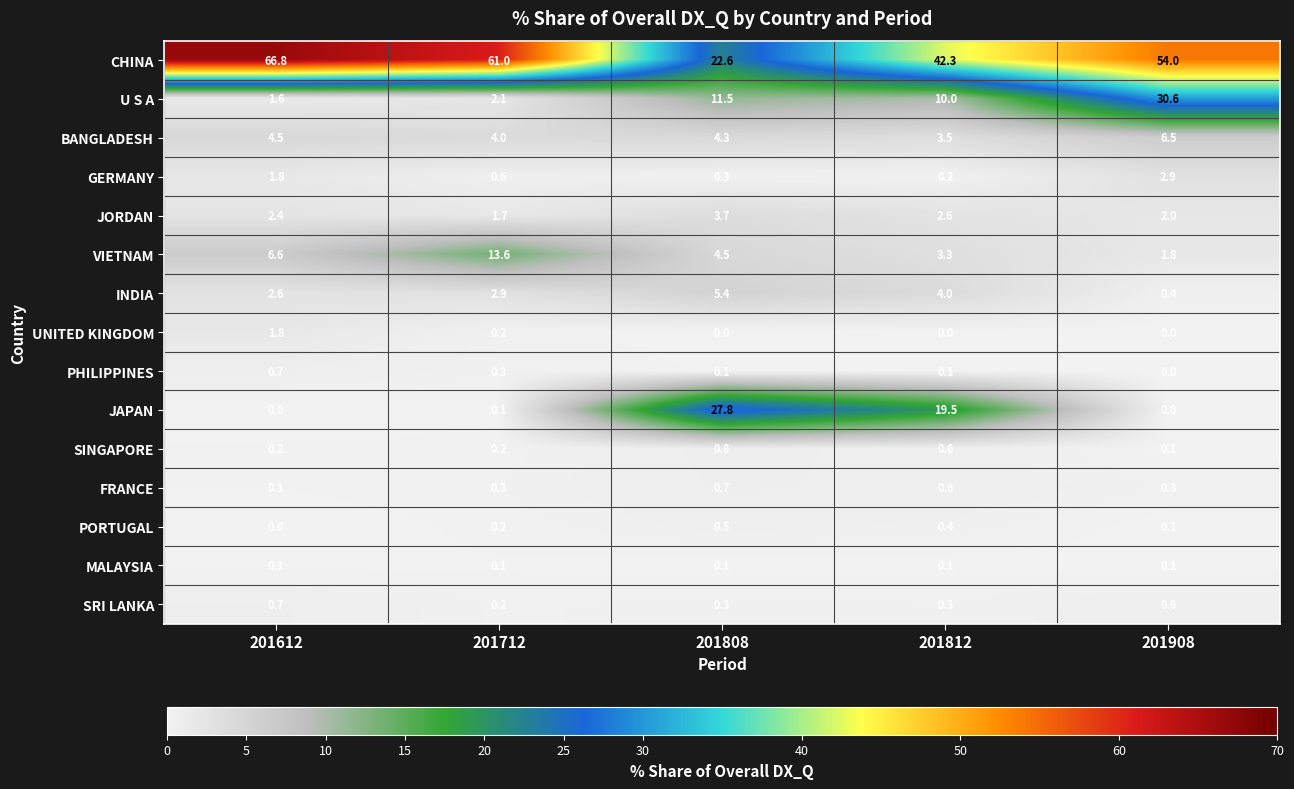

Where is BANGLADESH nearest to the value 5?

201612